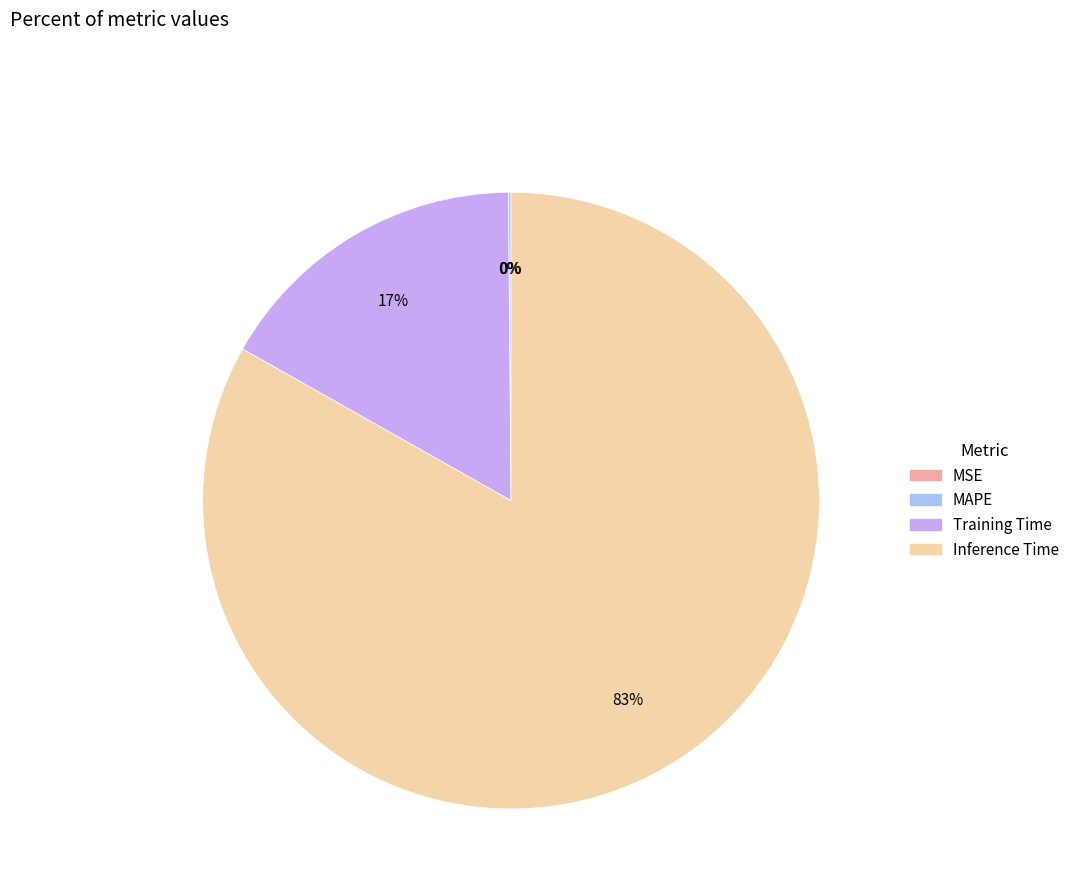

Does any single category account for the majority?

Yes